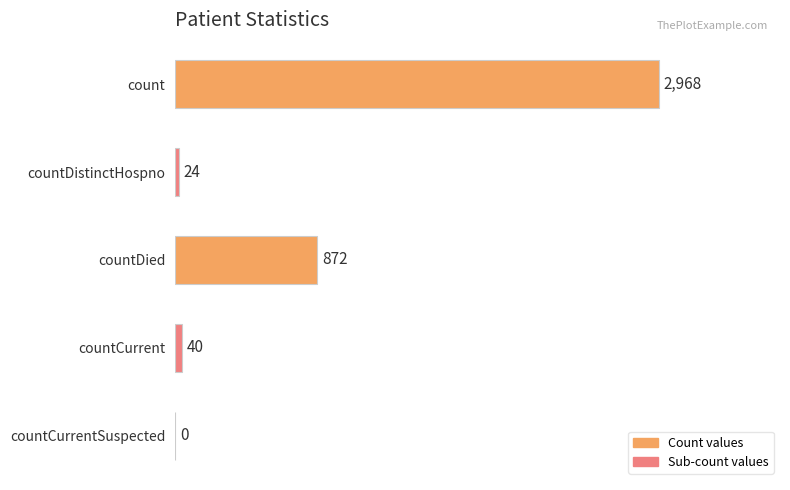

What is the change in value from countDied to countCurrent?

-832